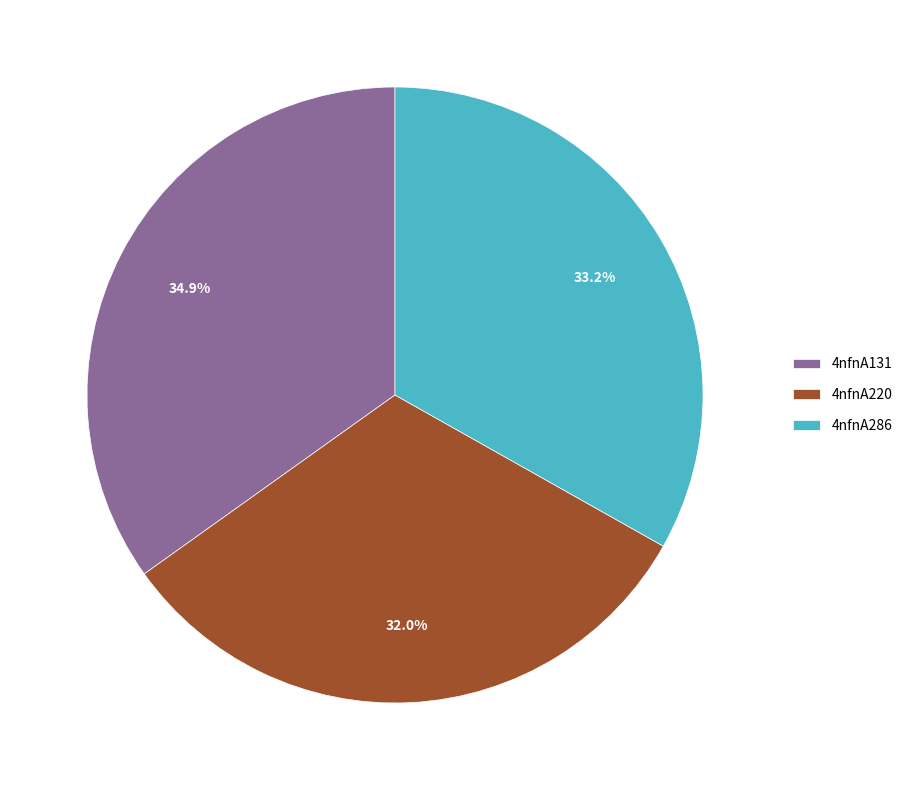

True or false: 4nfnA220 accounts for 40% of the total.

False